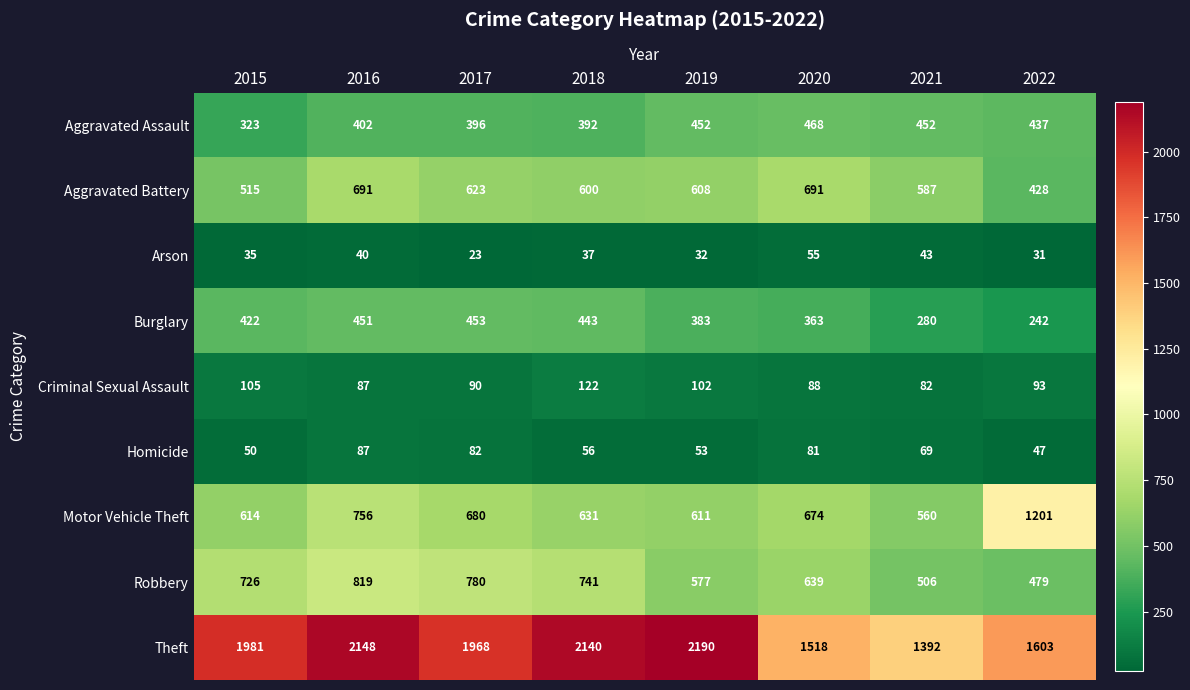

What is the average value of the Robbery series?

658